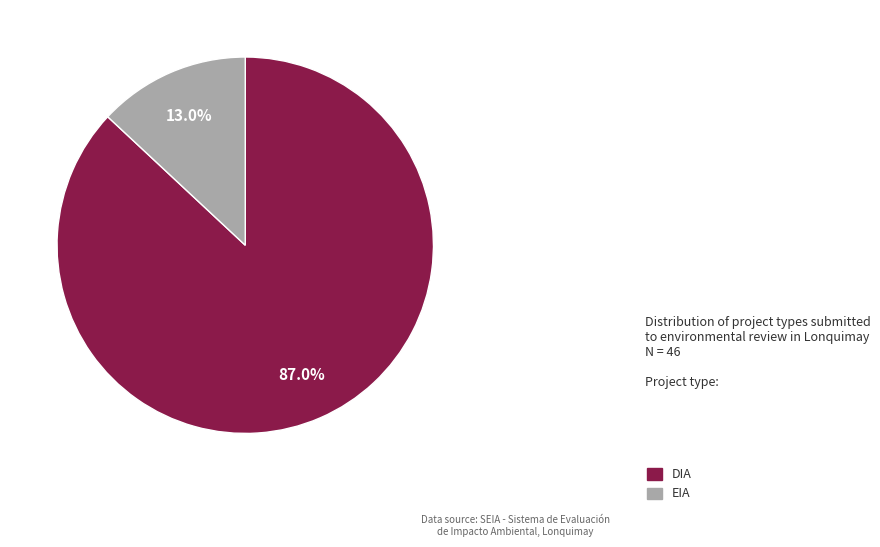

Count the number of slices in the pie.

2